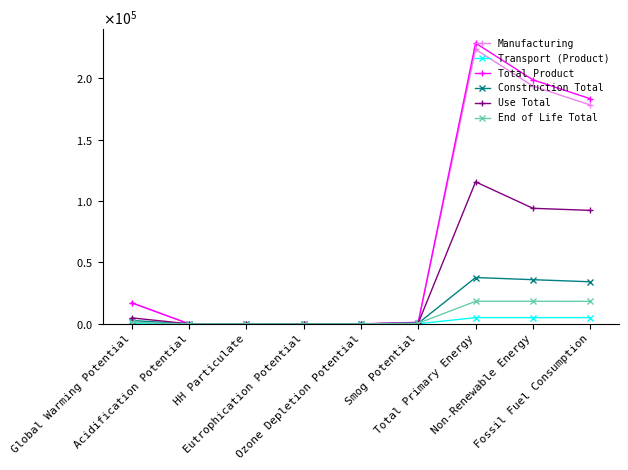

Reading left to right, transcribe all the data shown in this chart.

Manufacturing: 16923.3	89.6	22.6	11.0	0.0	1161.3	223412.3	193531.0	178128.8
Transport (Product): 352.4	3.7	0.2	0.2	0.0	116.2	5102.8	5100.7	5092.6
Total Product: 17275.7	93.3	22.8	11.2	0.0	1277.5	228515.1	198631.7	183221.4
Construction Total: 2732.5	20.8	2.6	1.9	0.0	551.9	37732.3	35967.4	34268.6
Use Total: 4901.2	46.8	15.7	2.7	0.0	658.2	115606.7	94071.0	92370.0
End of Life Total: 1243.9	15.7	0.6	1.0	0.0	514.9	18396.1	18388.3	18359.7